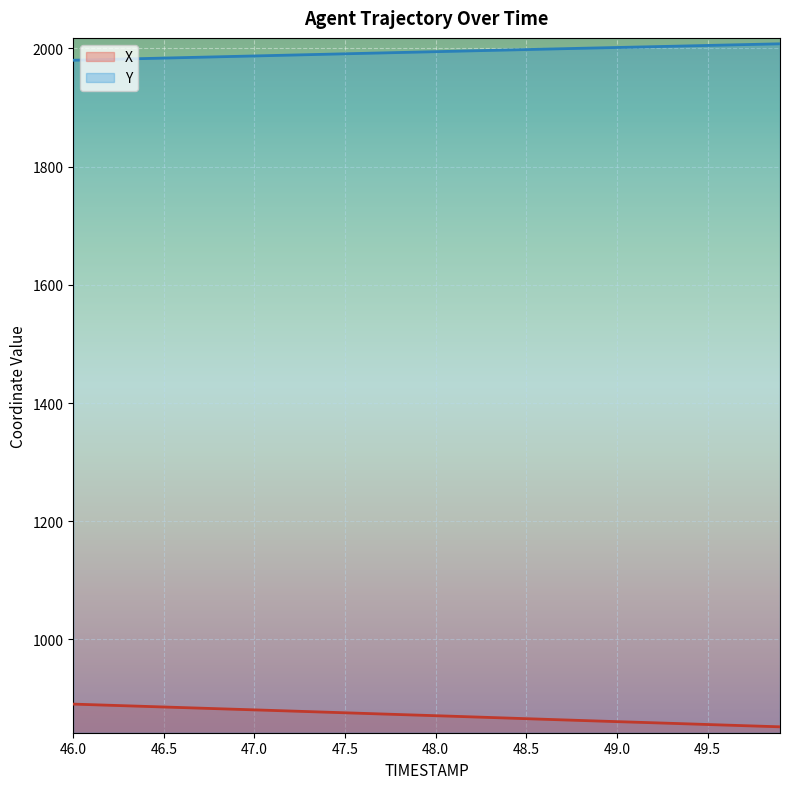

What is the difference between the maximum and minimum values in the X series?

38.4